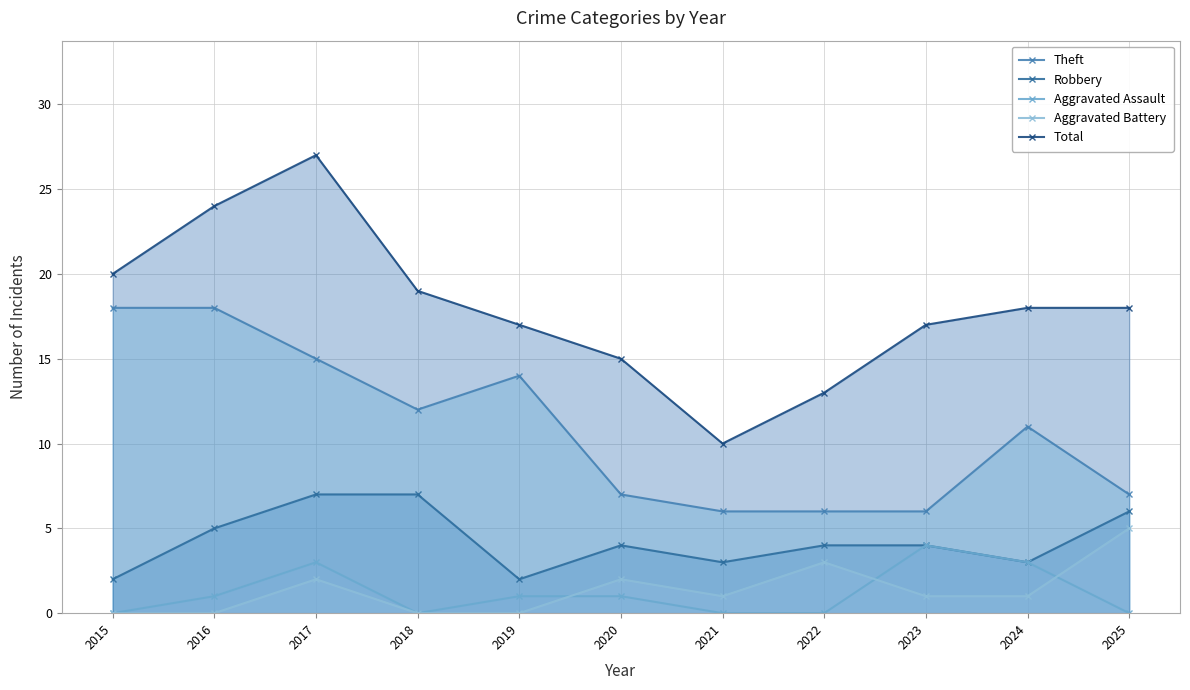

At which label does Robbery reach its minimum?

2015